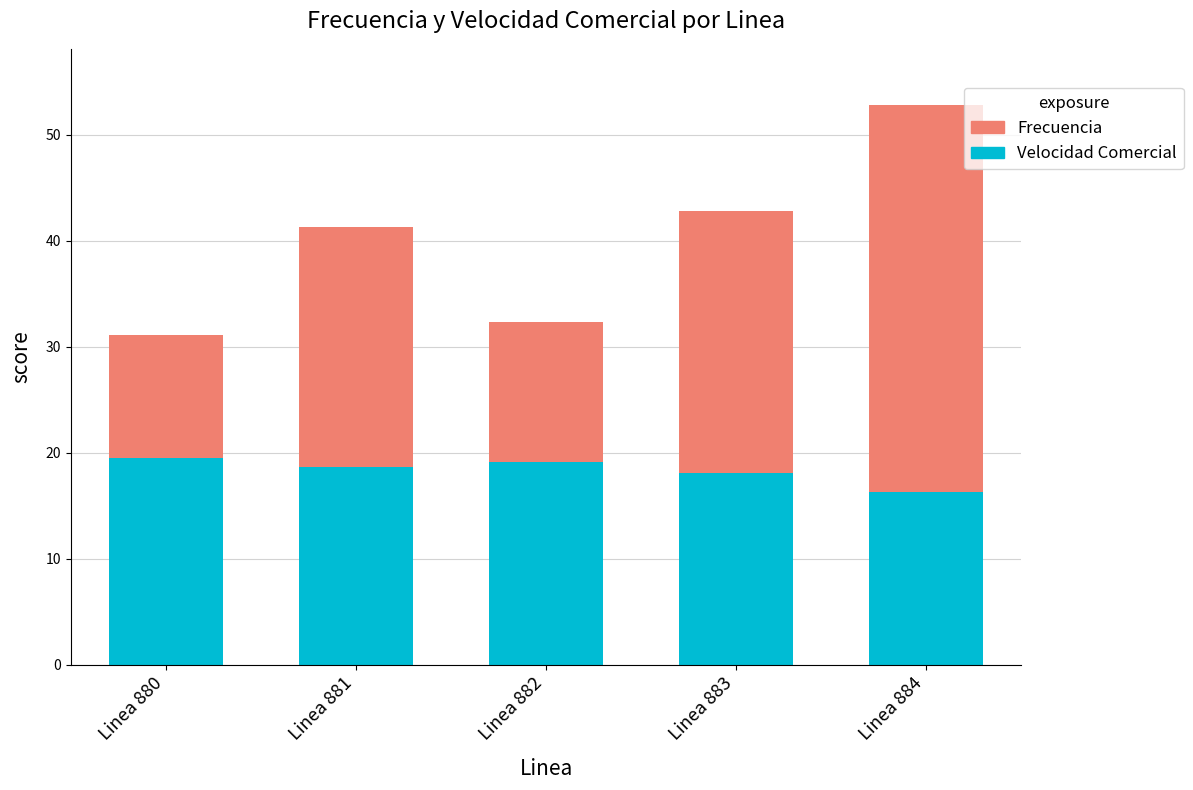

What is the value of the Velocidad Comercial bar at the 1st from the left?

19.5